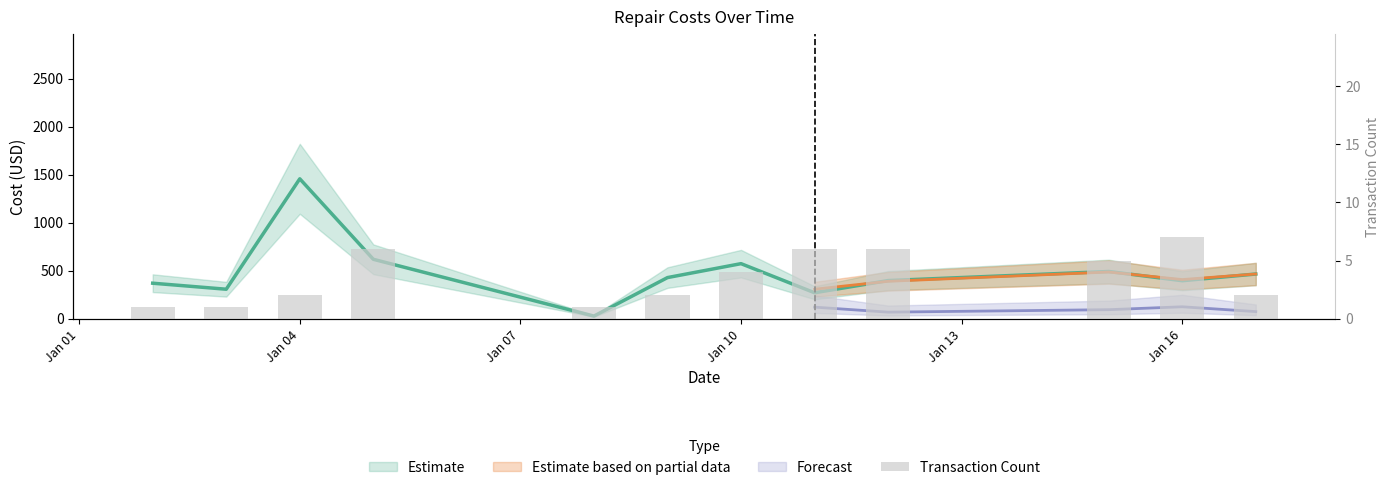

The value at 9 is 2. True or false?

False